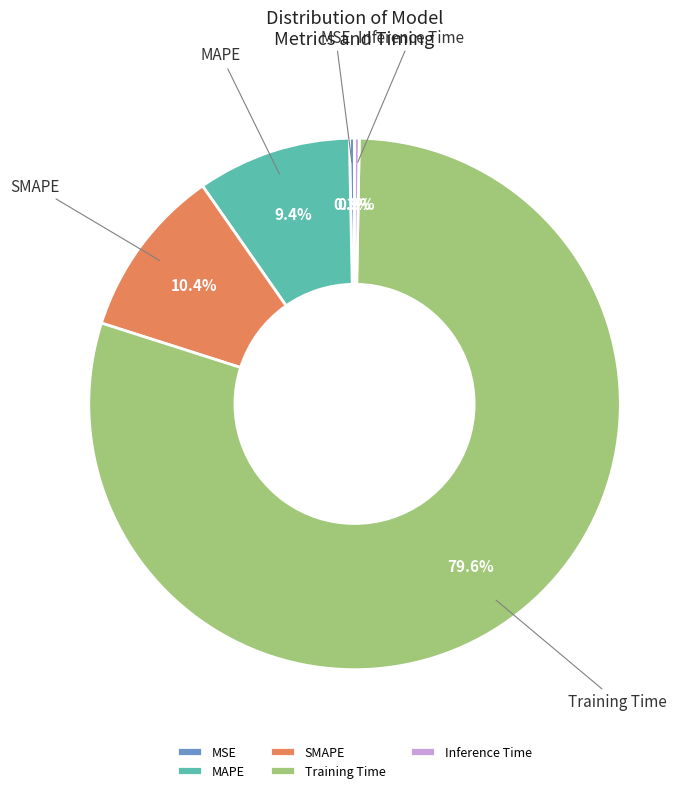

What is the largest slice in the pie chart?

Training Time